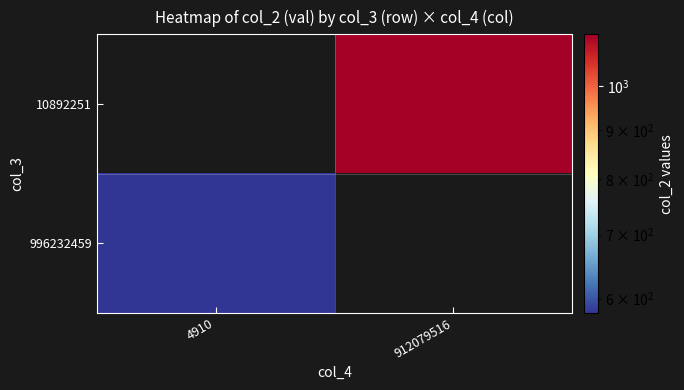

How many data points in 10892251 are above 1132?

1